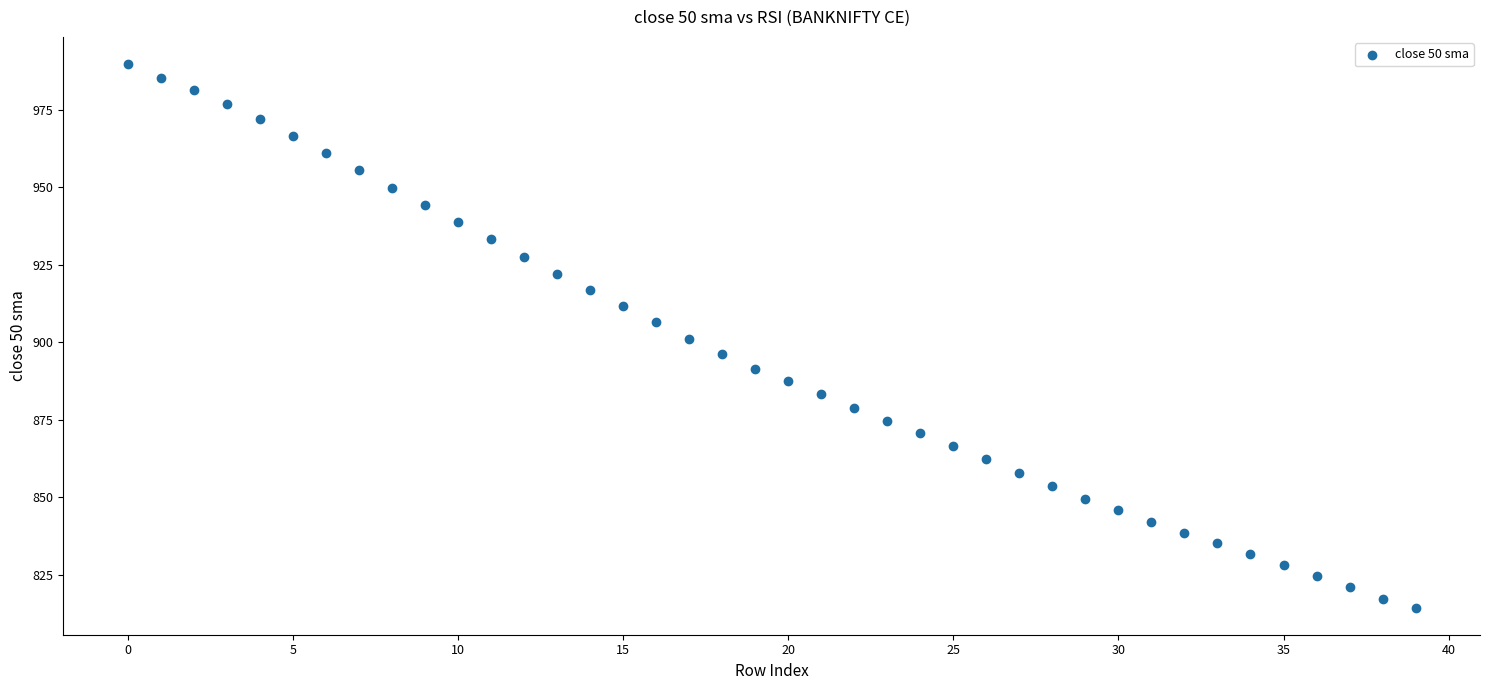

What is the range of Y values (max minus min)?

175.2